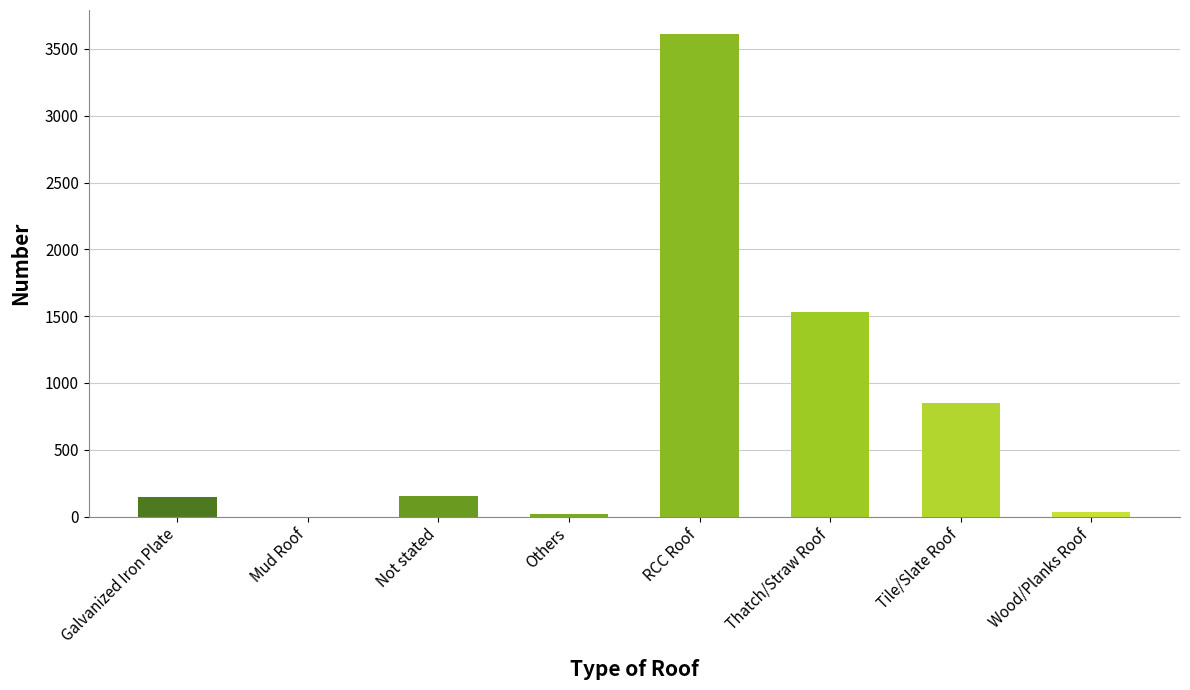

Which label corresponds to the largest value in the chart?

RCC Roof